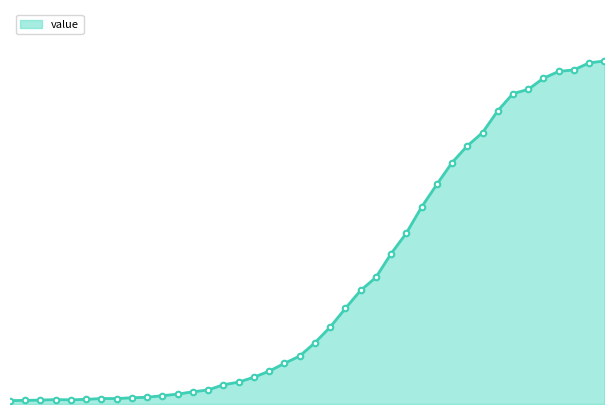

List the labels in order of value, smallest first.

2020-02-27, 2020-02-28, 2020-02-29, 2020-03-02, 2020-03-01, 2020-03-03, 2020-03-04, 2020-03-05, 2020-03-06, 2020-03-07, 2020-03-08, 2020-03-09, 2020-03-10, 2020-03-11, 2020-03-12, 2020-03-13, 2020-03-14, 2020-03-15, 2020-03-16, 2020-03-17, 2020-03-18, 2020-03-19, 2020-03-20, 2020-03-21, 2020-03-22, 2020-03-23, 2020-03-24, 2020-03-25, 2020-03-26, 2020-03-27, 2020-03-28, 2020-03-29, 2020-03-30, 2020-03-31, 2020-04-01, 2020-04-02, 2020-04-03, 2020-04-04, 2020-04-05, 2020-04-06